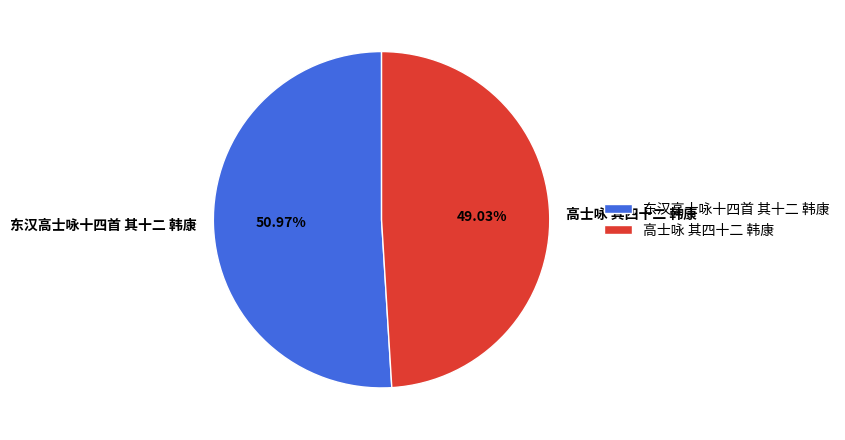

What is the largest slice in the pie chart?

东汉高士咏十四首 其十二 韩康